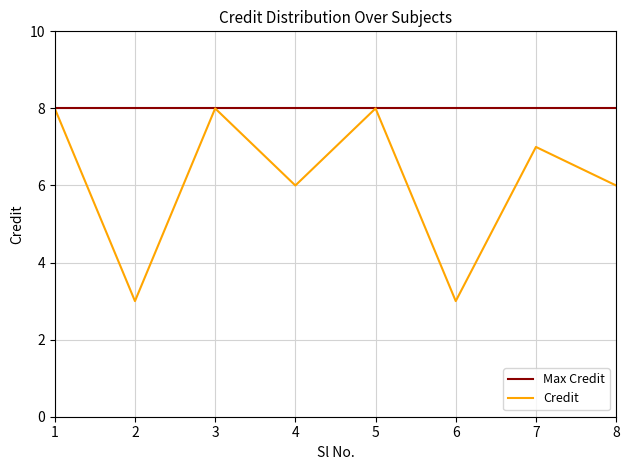

Reading left to right, extract all data points from this chart.

Max Credit: 1=8	2=8	3=8	4=8	5=8	6=8	7=8	8=8
Credit: 1=8	2=3	3=8	4=6	5=8	6=3	7=7	8=6